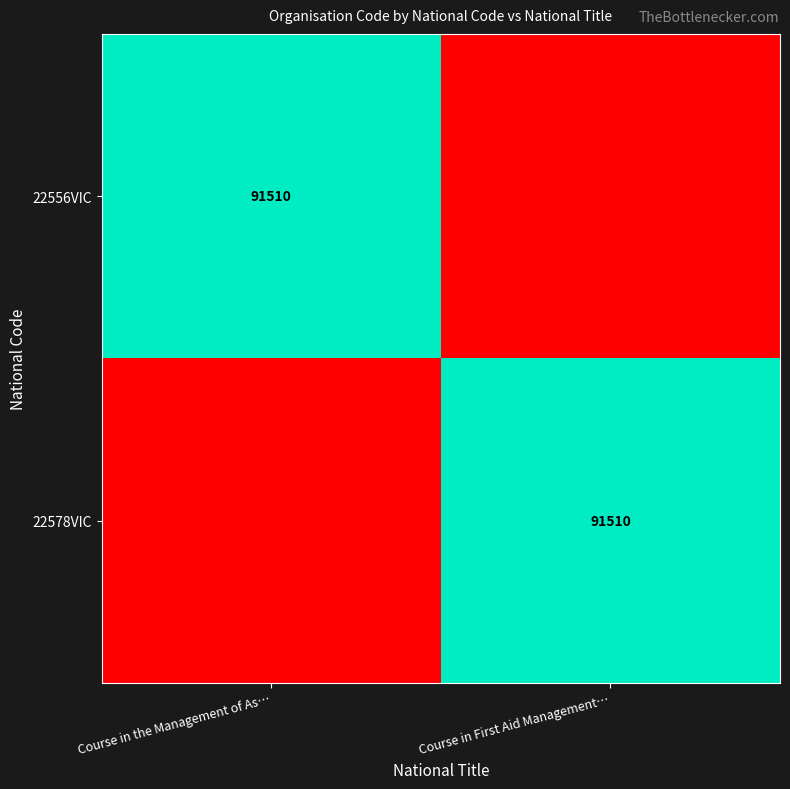

The 22556VIC series shows 41291 at Course in the Management of As…. True or false?

False